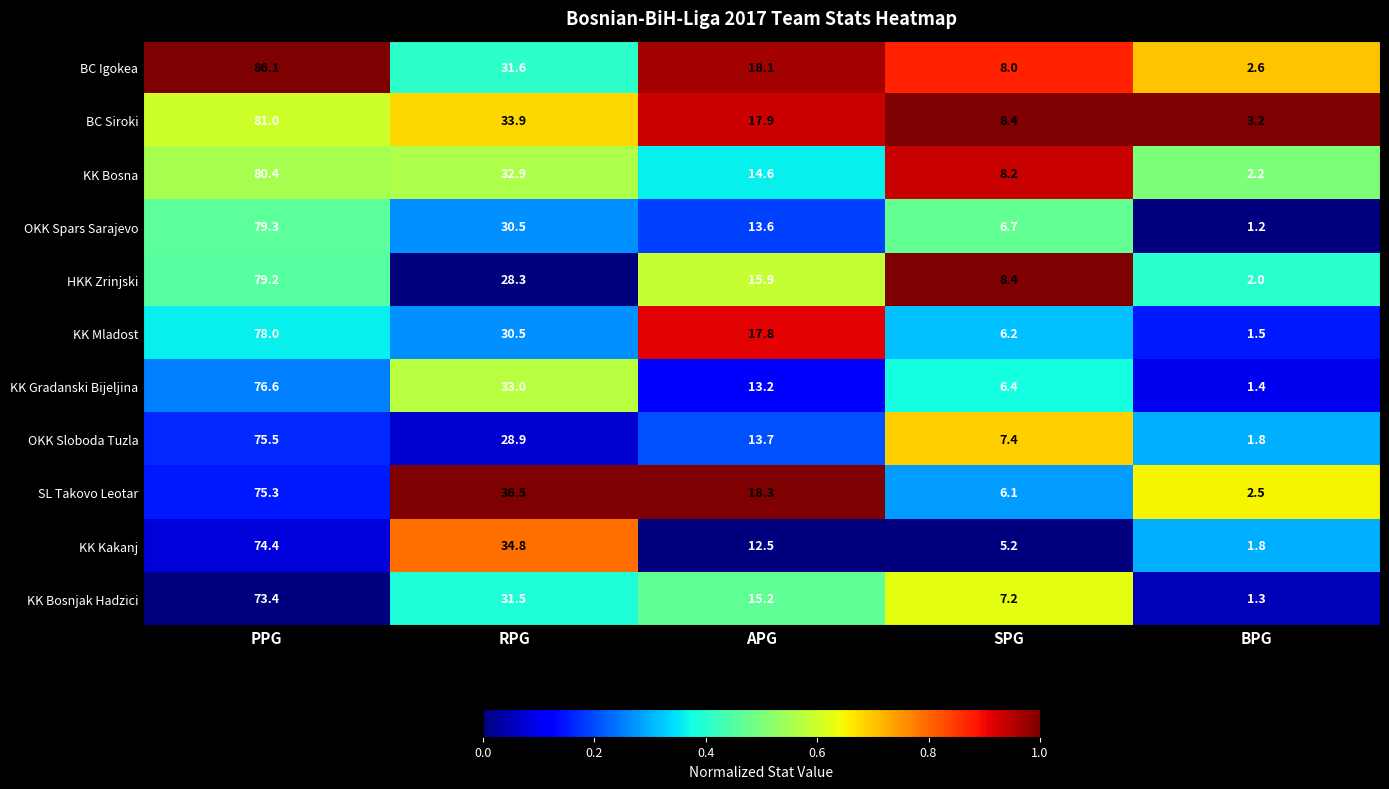

Which series has the largest total across all categories?

BC Igokea